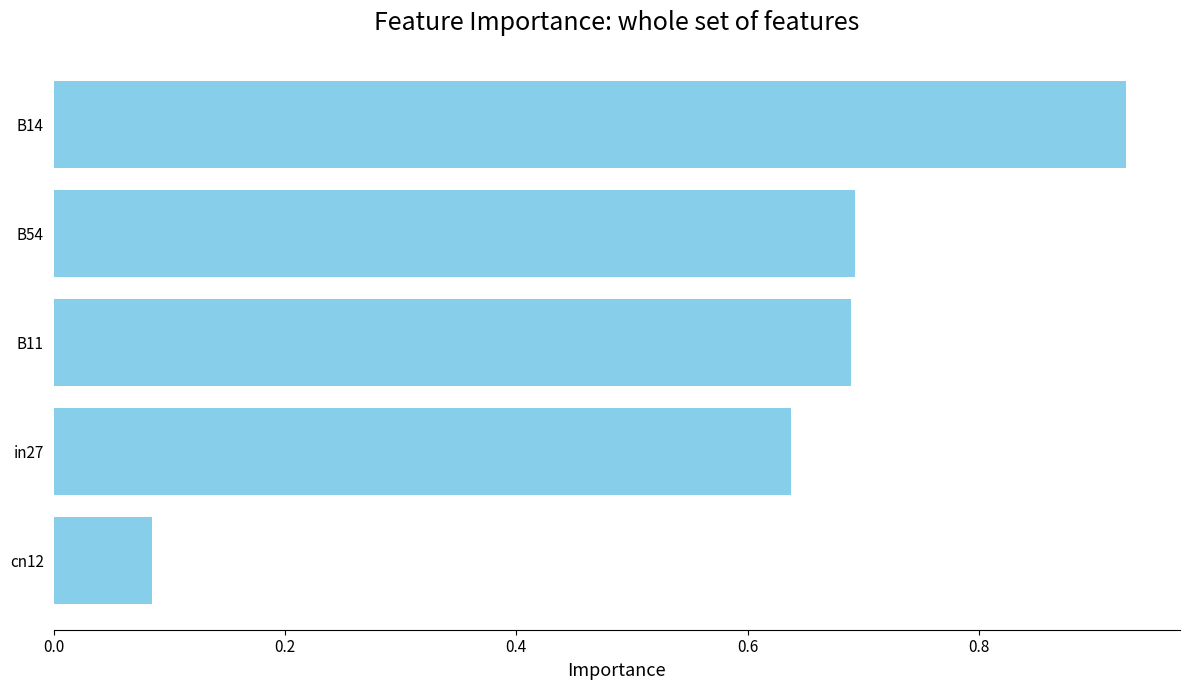

Is it true that the value at B11 is 0.4?

False